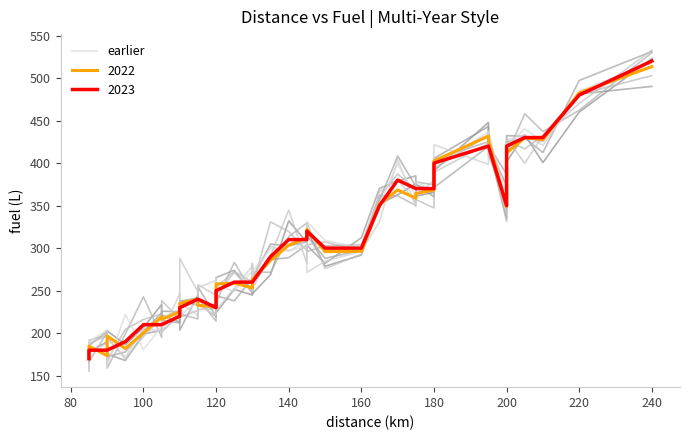

The value at 205 is 738. True or false?

False